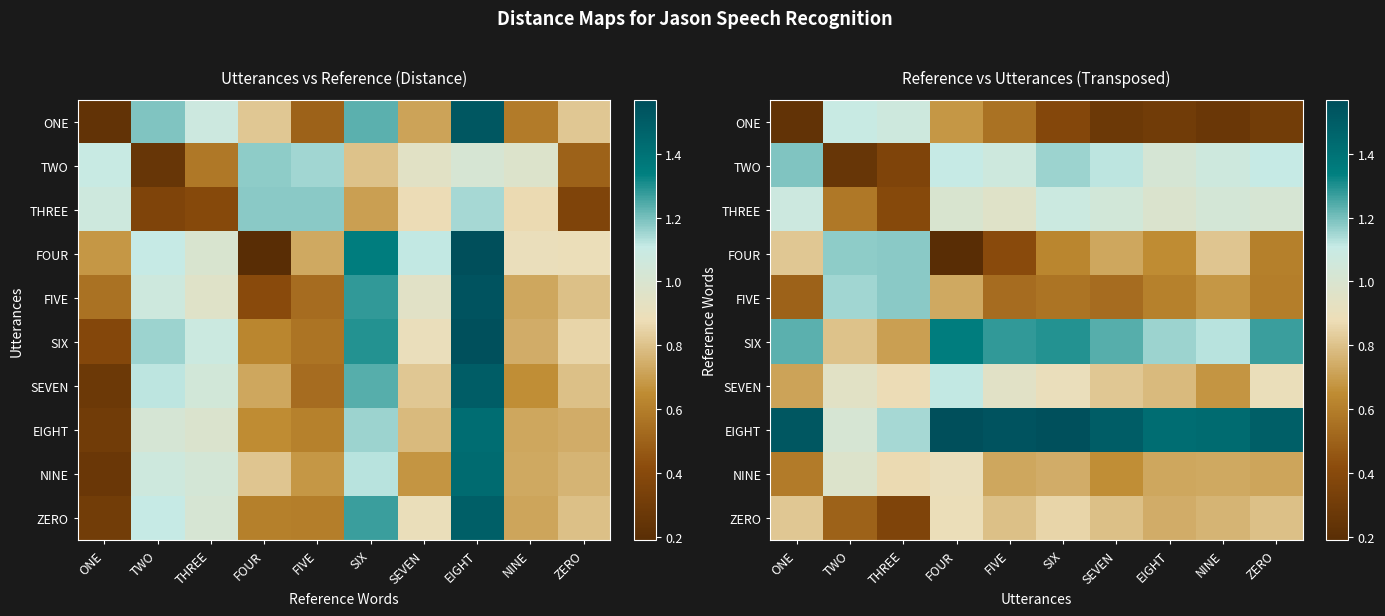

Is it true that SIX equals 1.1 at NINE?

True